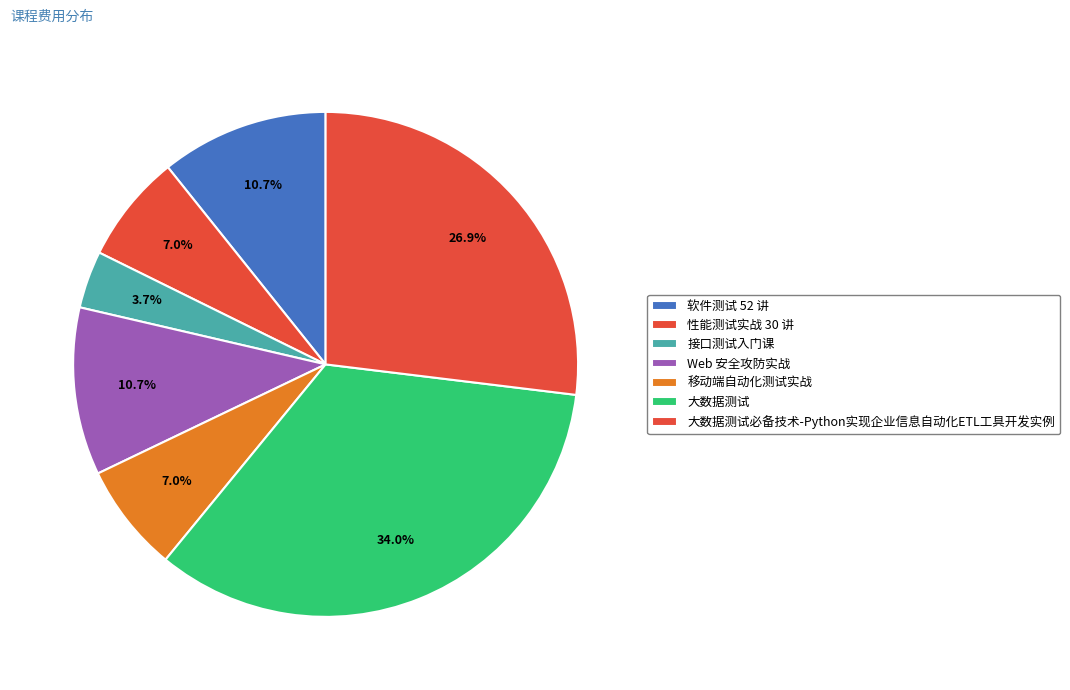

True or false: 接口测试入门课 accounts for 13% of the total.

False